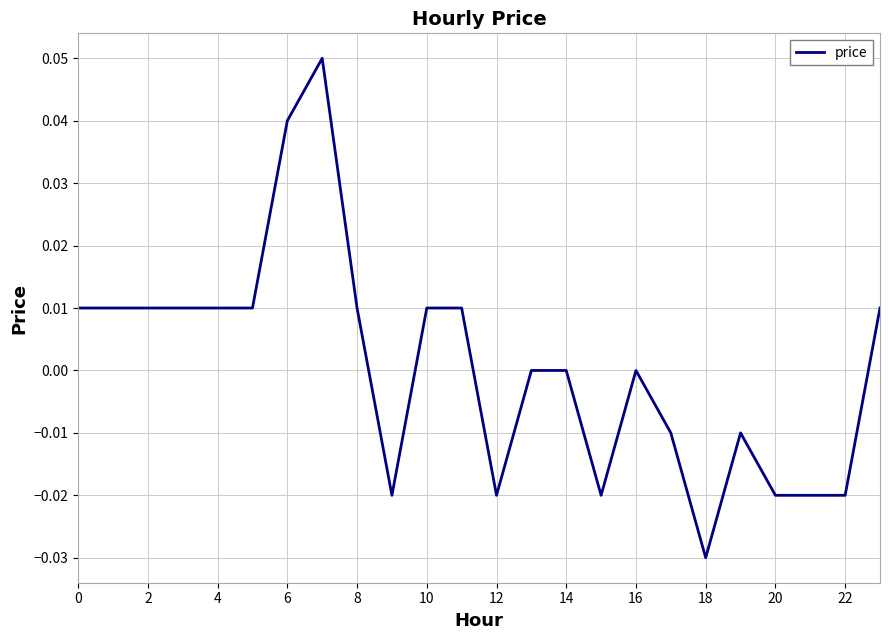

What is the greatest value displayed?

0.1